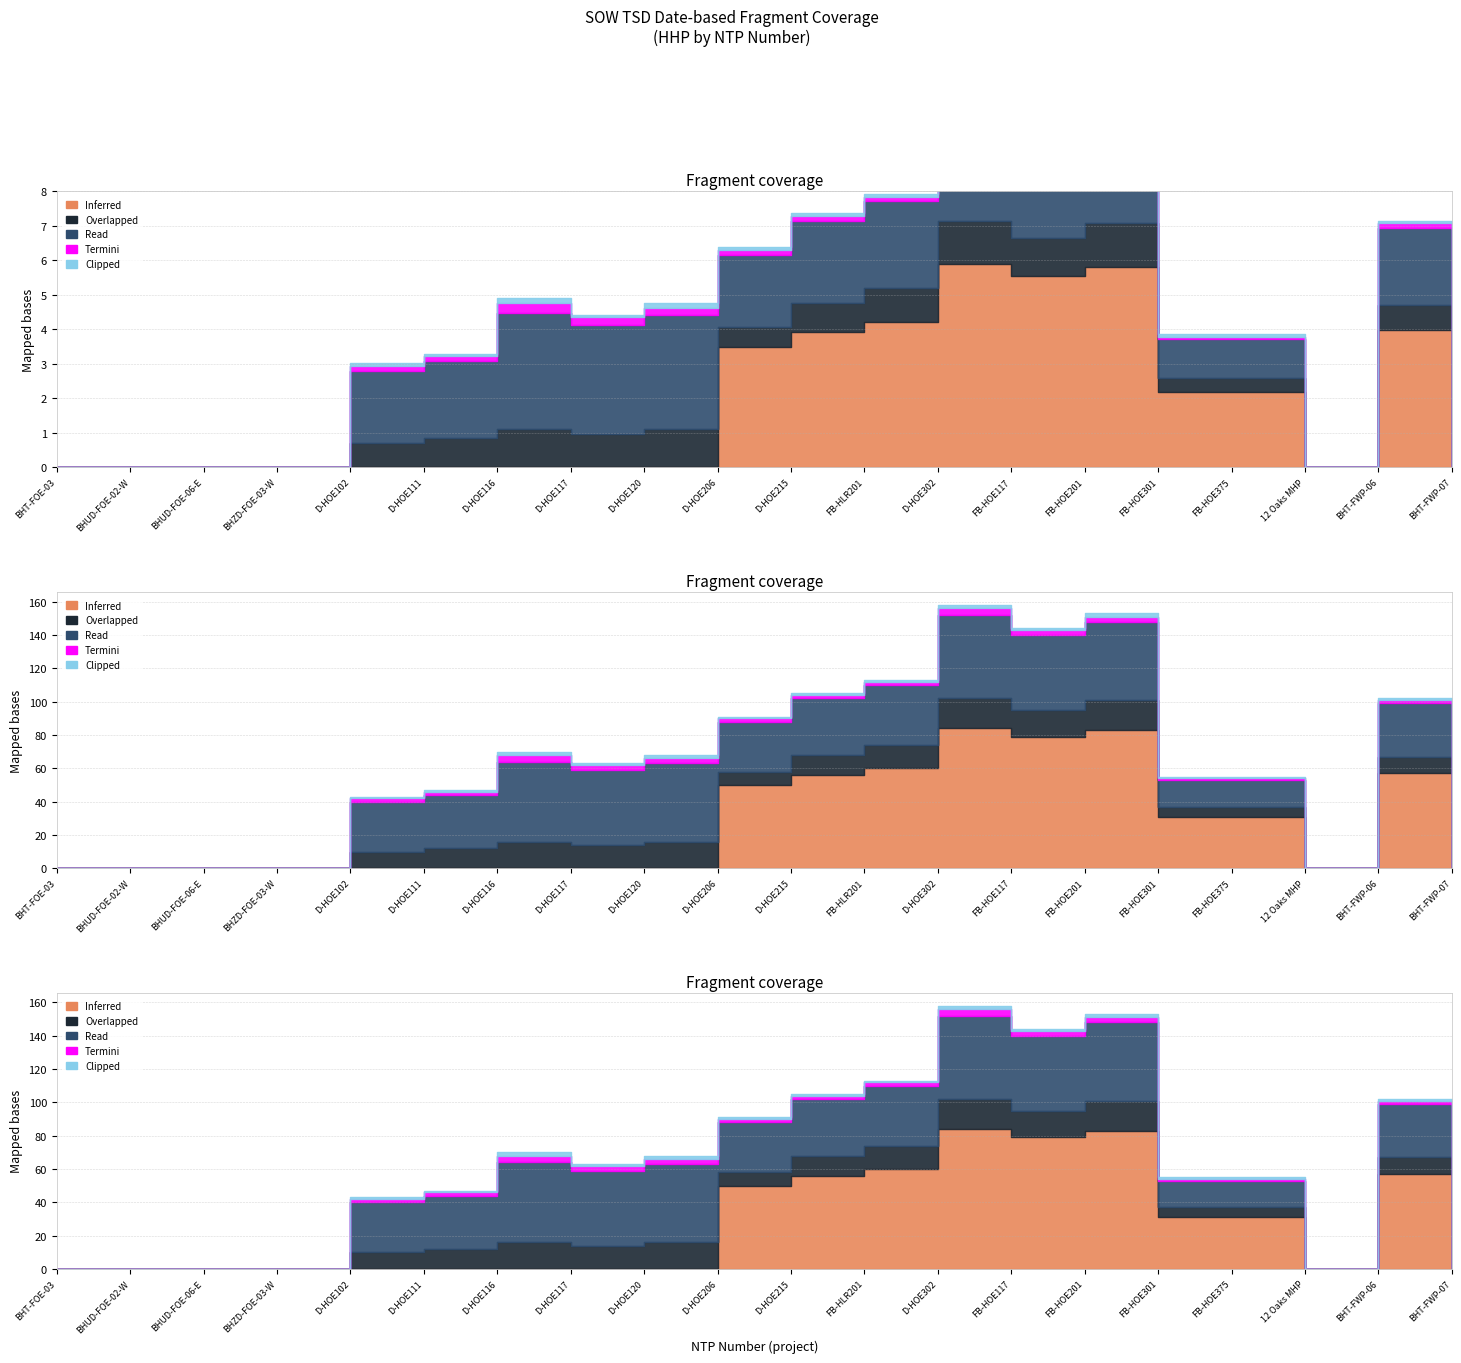

The value of Read at BHUD-FOE-02-W is 23. True or false?

False